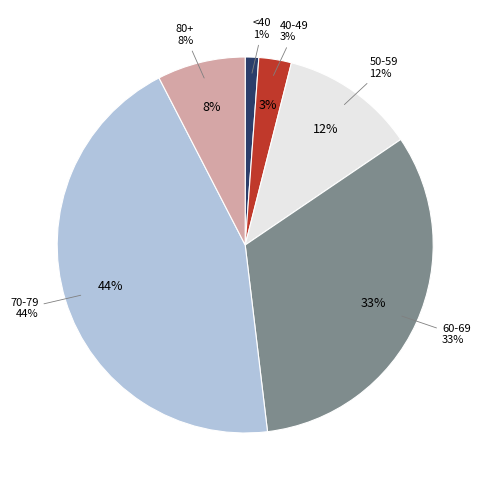

True or false: 65-69 accounts for 31% of the total.

False